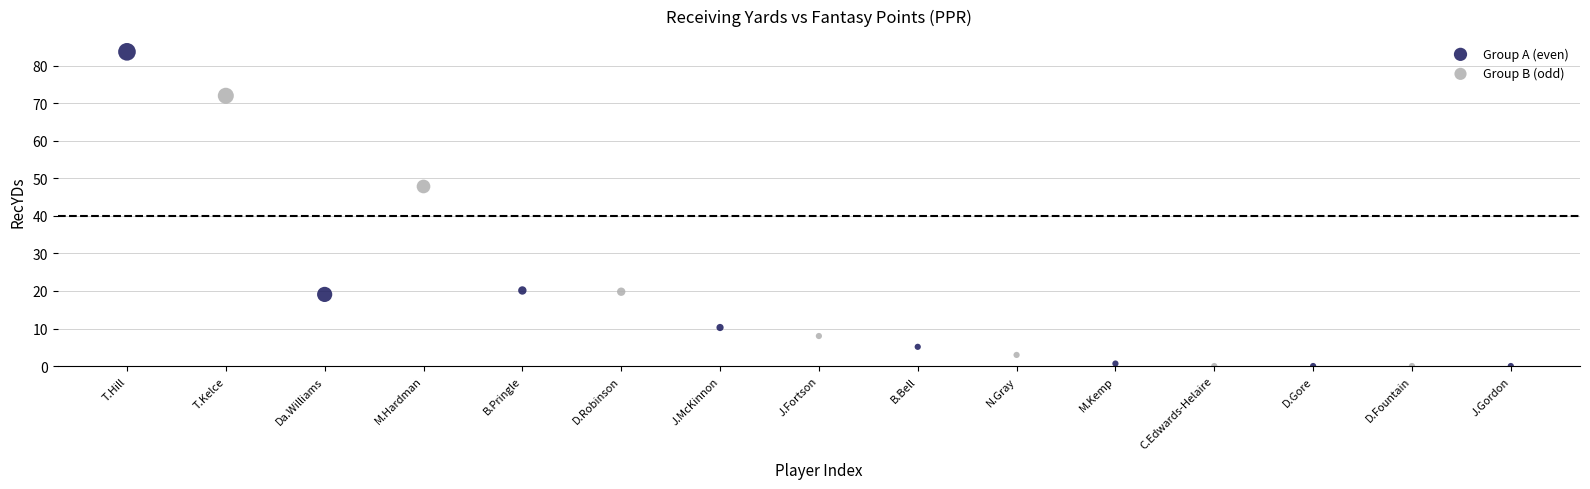

What are all the series names shown in the legend?

Group A (even), Group B (odd)